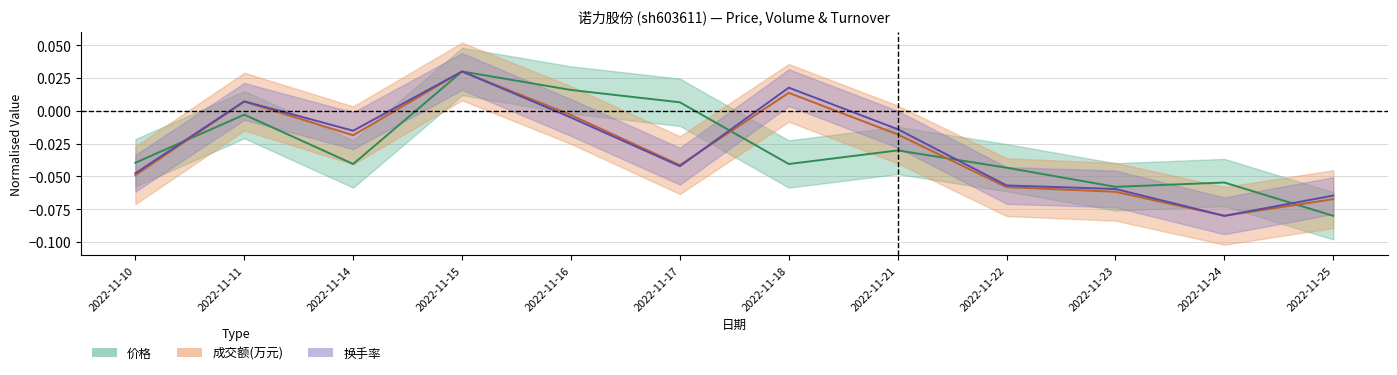

Does the chart display data point markers on the line(s)?

No